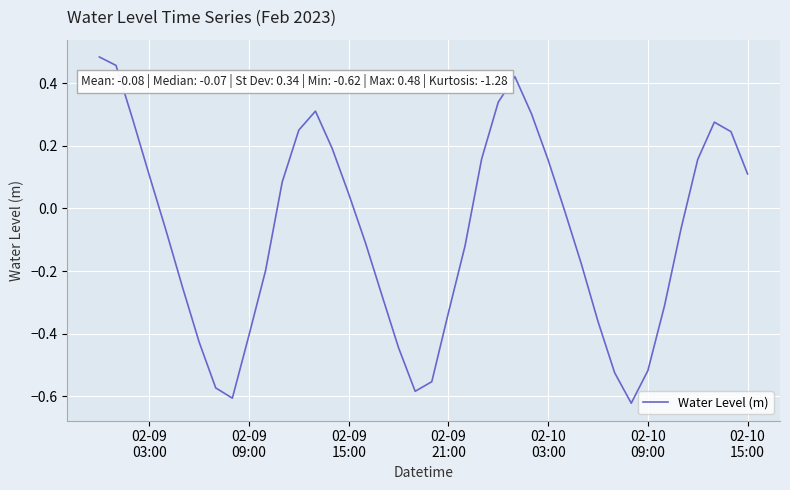

What is the difference between the maximum and minimum values?

1.1